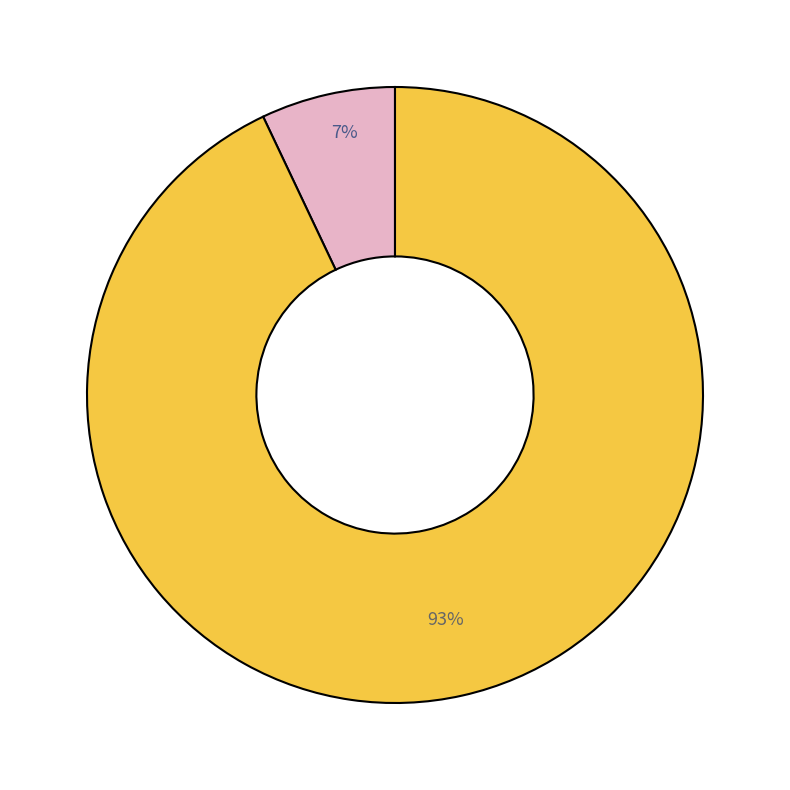

How many segments does this pie chart have?

2